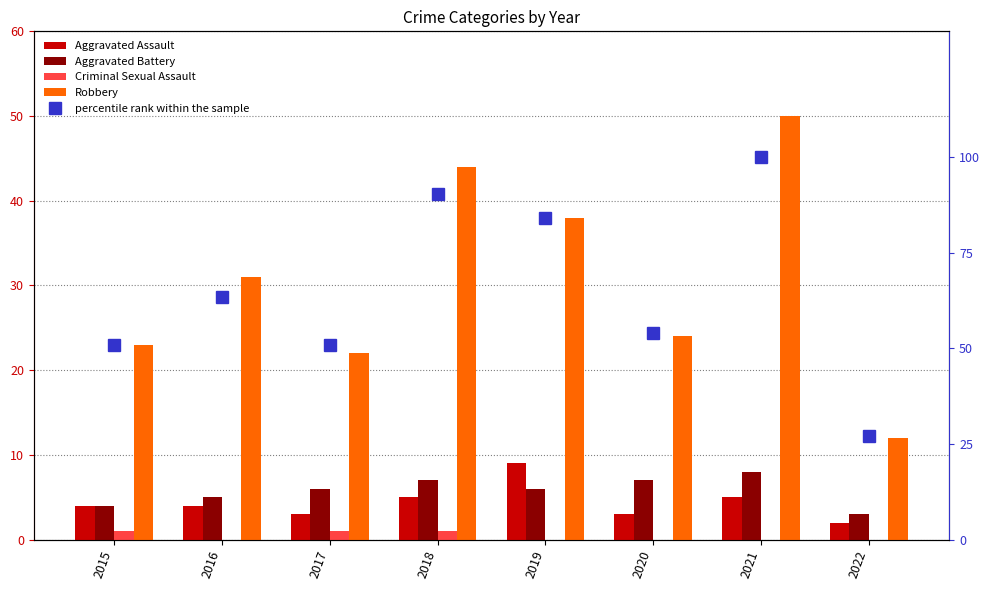

At which label is Aggravated Battery closest to 5?

2016